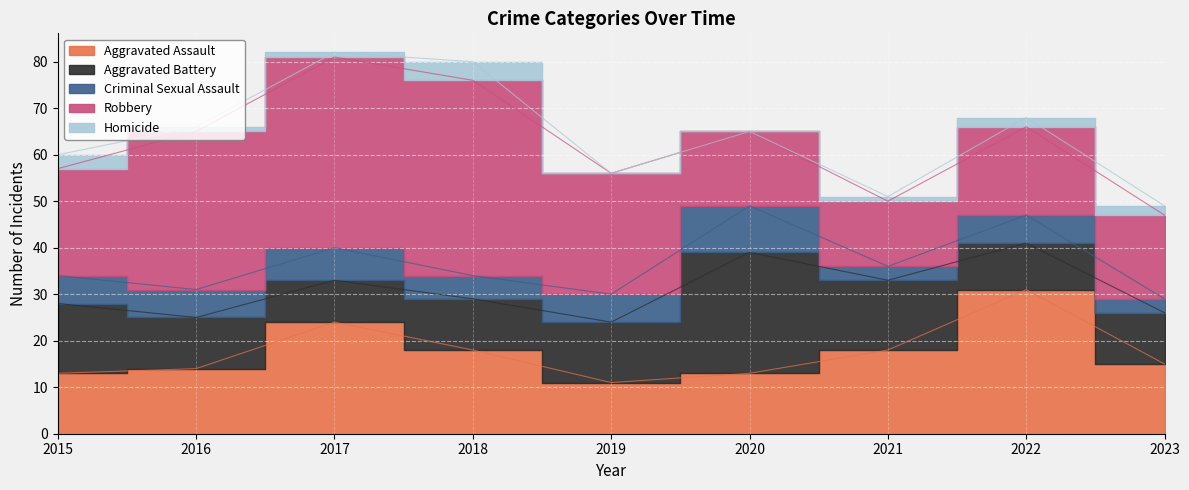

What is the difference between the Criminal Sexual Assault values at 2017 and 2021?

4